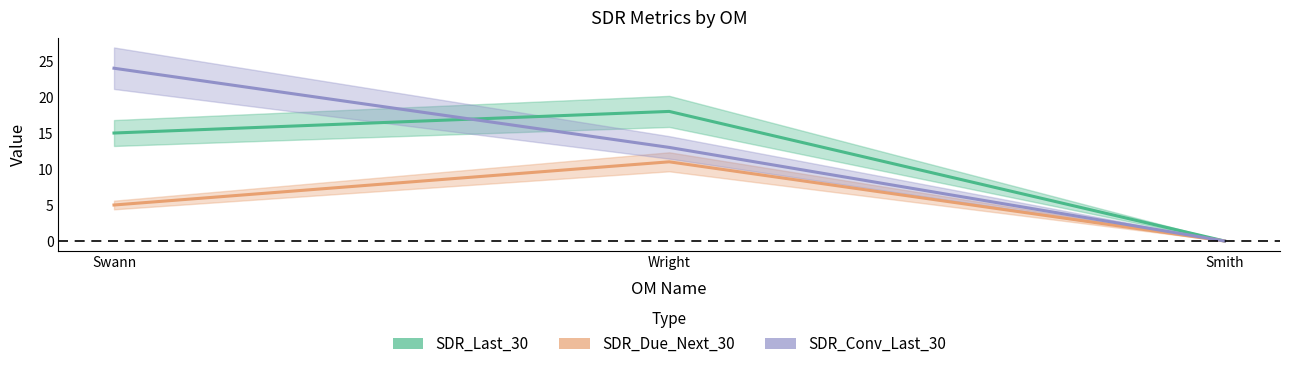

Which series has the largest total across all categories?

SDR_Conv_Last_30